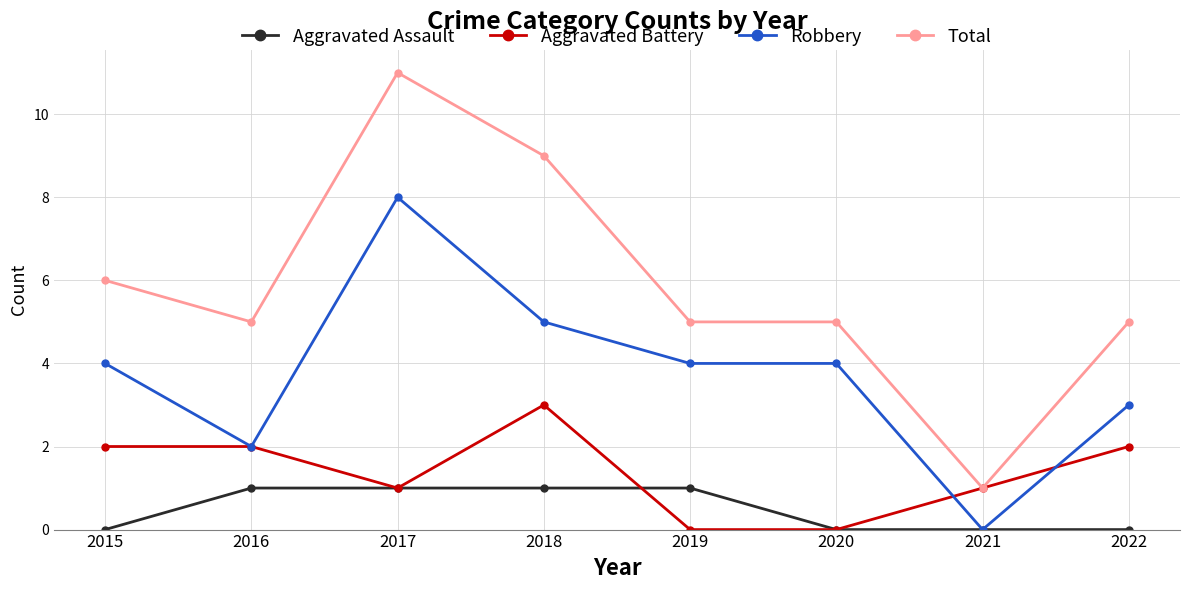

What value does the Robbery series have at 2019?

4